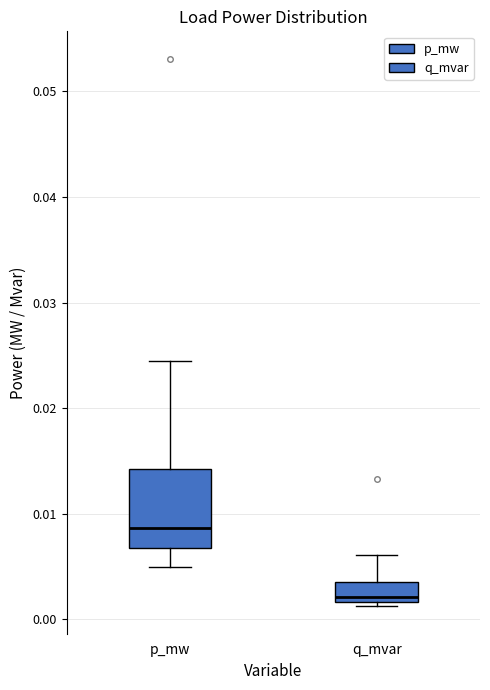

Which box is the tallest, from its lower edge to its upper edge?

p_mw